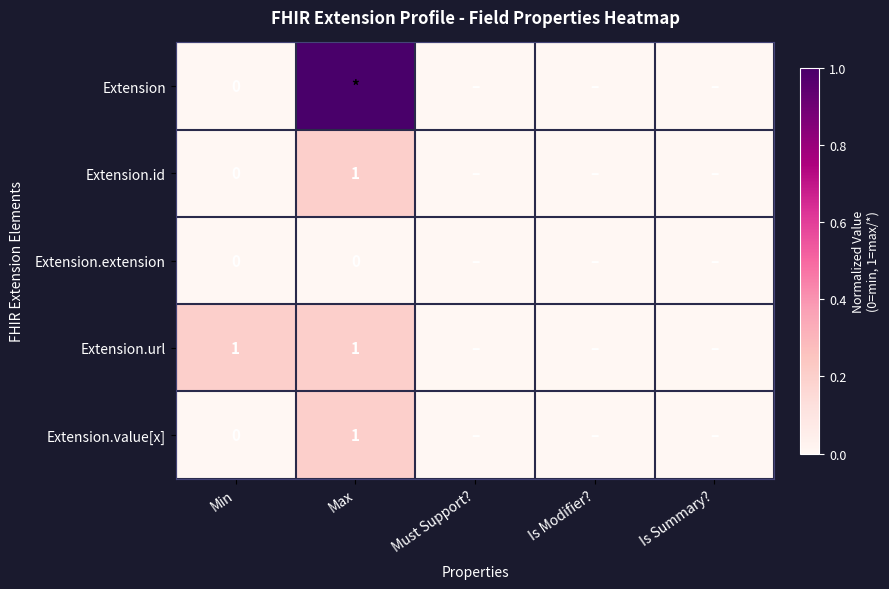

True or false: Extension.id has a value of 1 at Max.

True